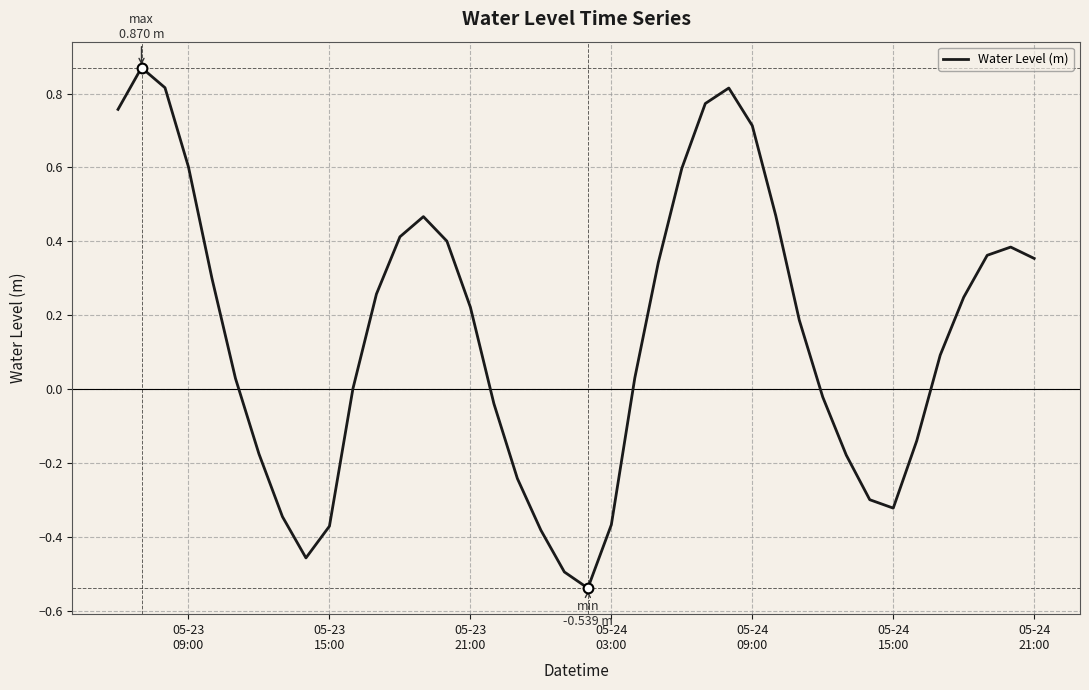

What is the difference between the maximum and minimum values?

1.4